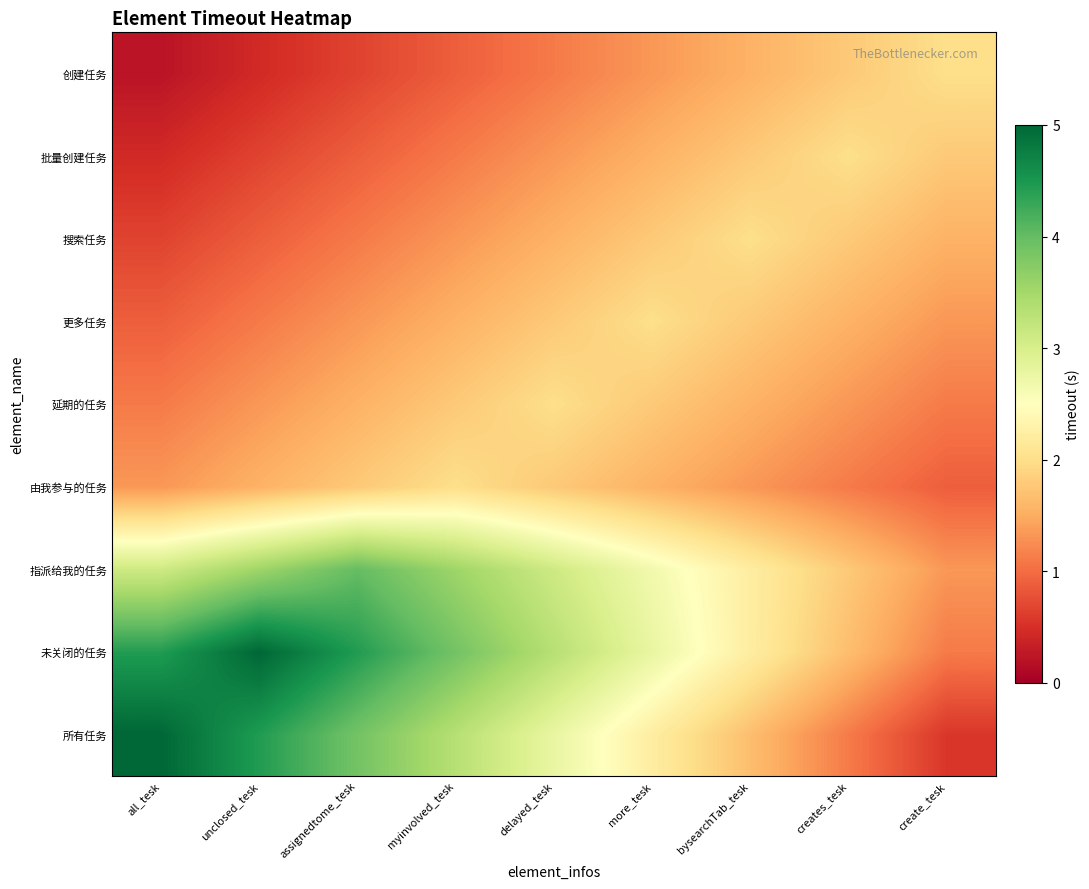

Which series changed the most between unclosed_tesk and create_tesk?

所有任务